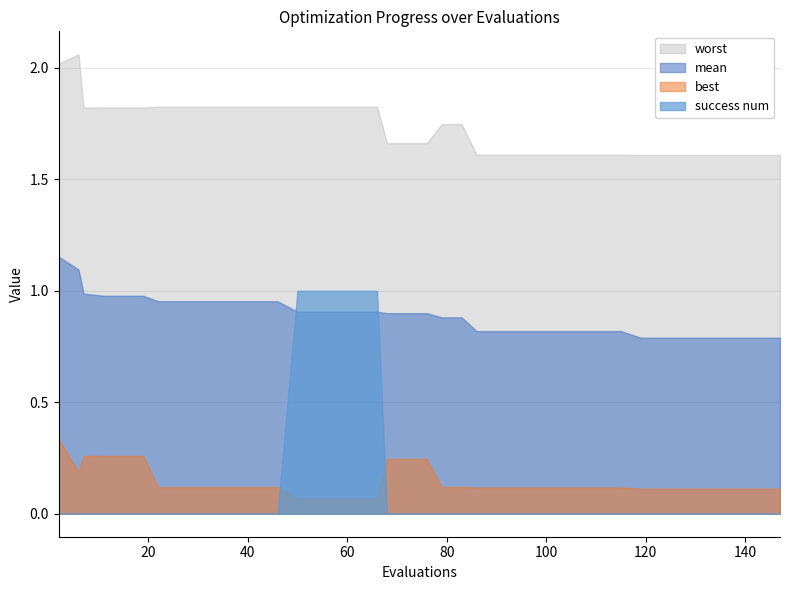

Which series has the largest range (max minus min)?

success num